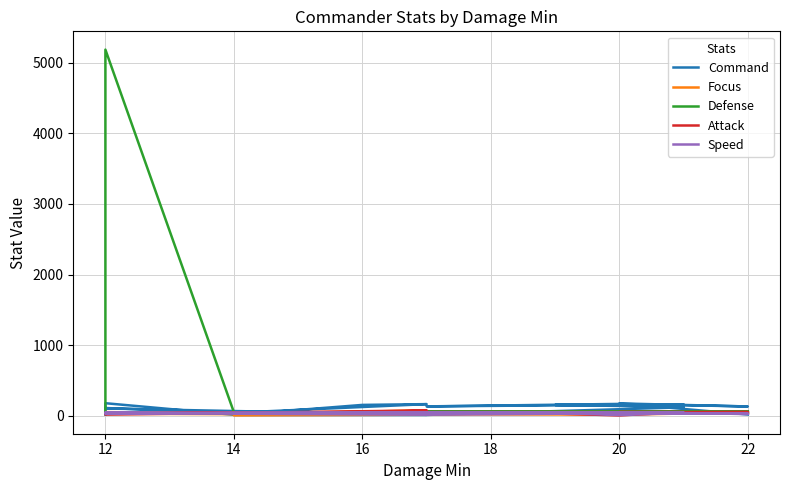

How many interior local peaks does the Focus series have?

4